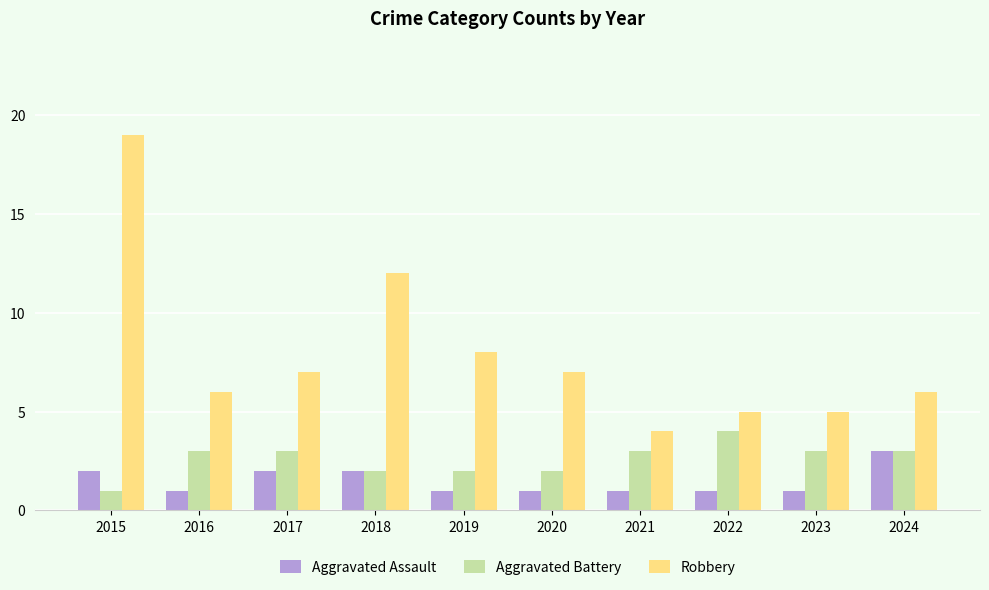

Reading right to left, list all the values displayed in this chart.

Aggravated Assault: 2024=3	2023=1	2022=1	2021=1	2020=1	2019=1	2018=2	2017=2	2016=1	2015=2
Aggravated Battery: 2024=3	2023=3	2022=4	2021=3	2020=2	2019=2	2018=2	2017=3	2016=3	2015=1
Robbery: 2024=6	2023=5	2022=5	2021=4	2020=7	2019=8	2018=12	2017=7	2016=6	2015=19